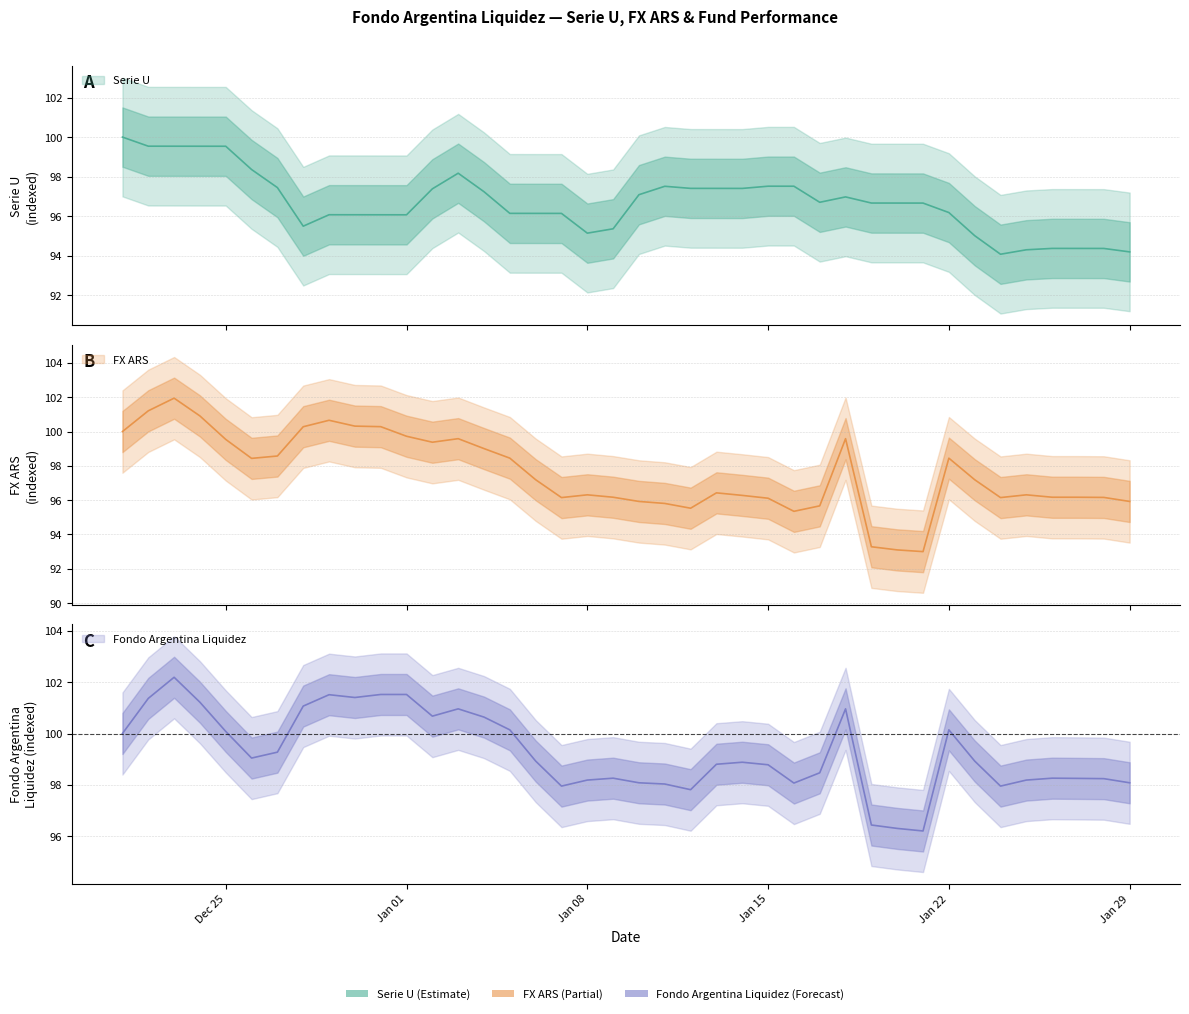

Rank the series by their maximum value, from highest to lowest.

Fondo Argentina Liquidez, FX ARS, Serie U